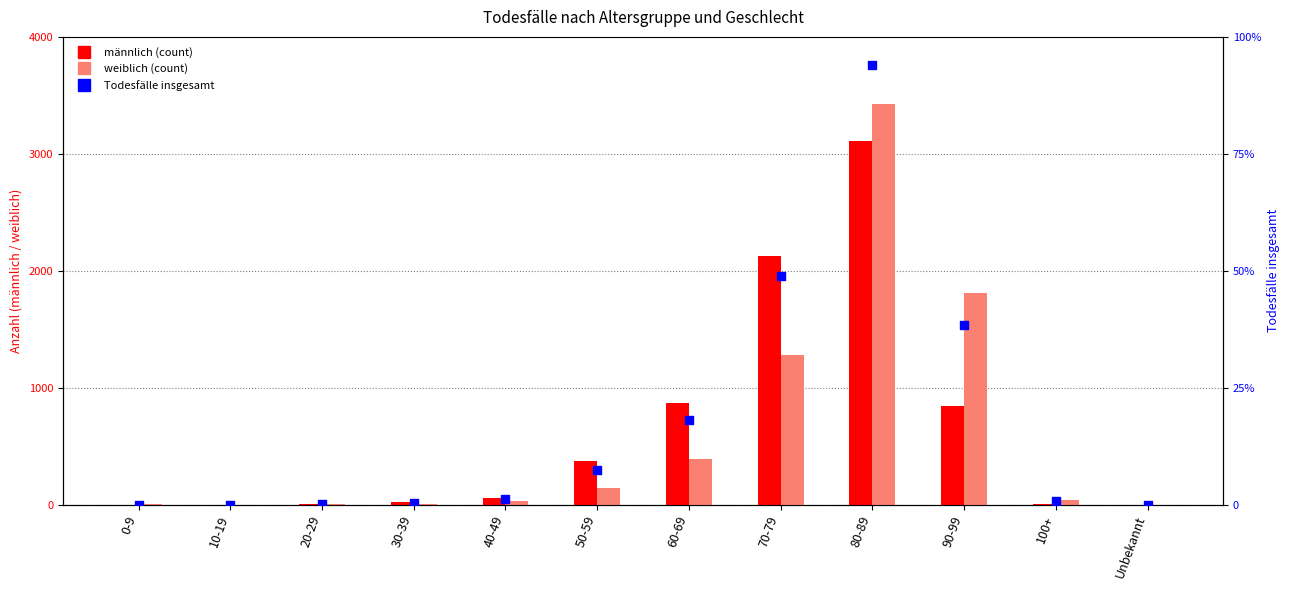

Is the value of weiblich at 50-59 greater than the value of männlich at 0-9?

Yes